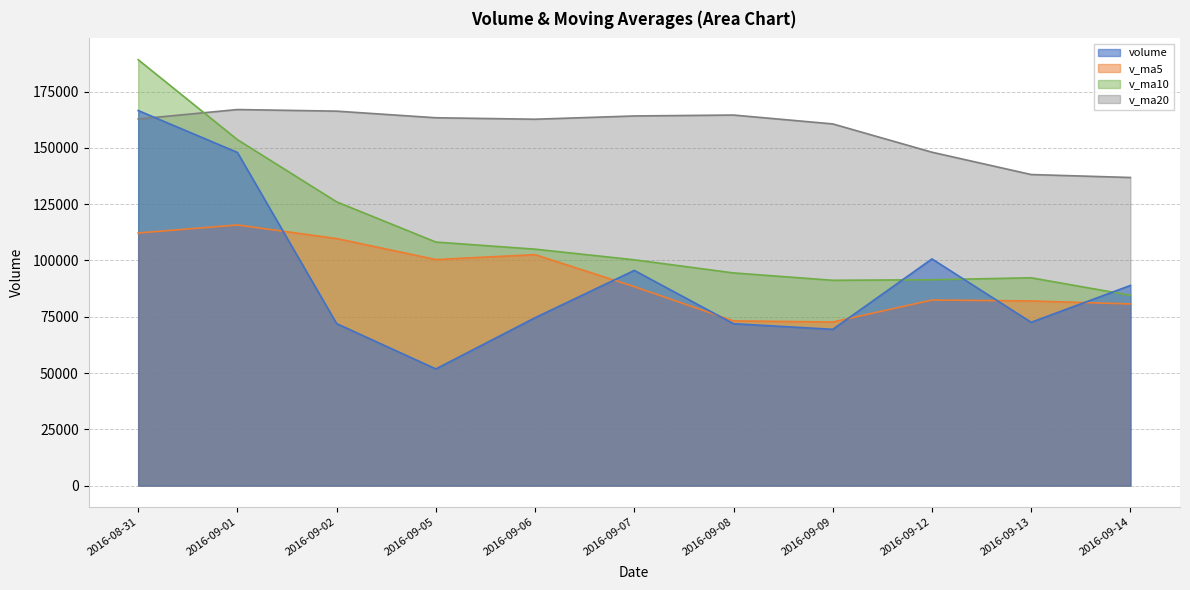

What is the difference between the maximum and minimum values in the v_ma10 series?

104609.4